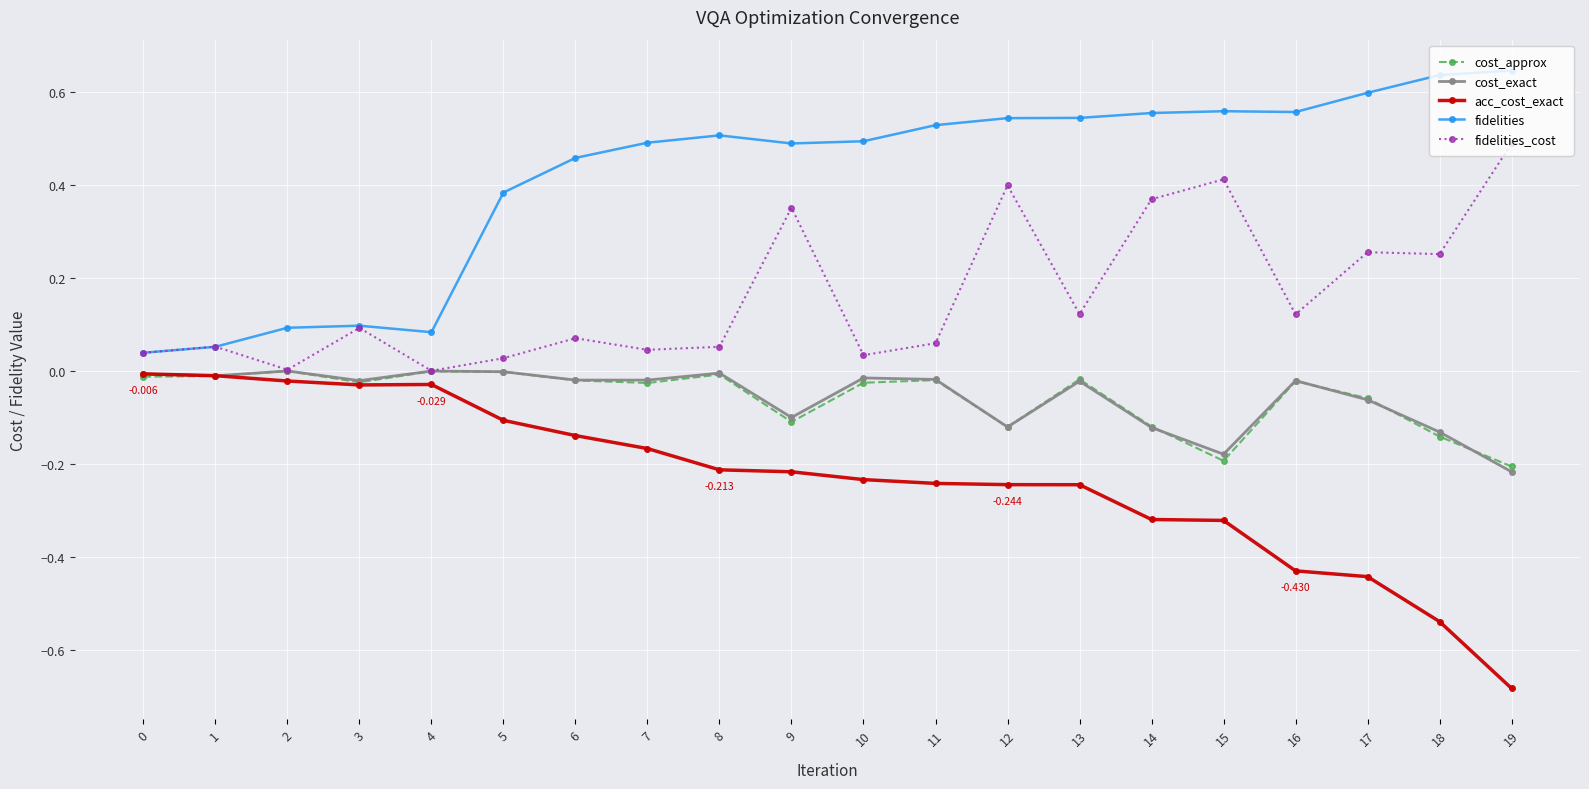

True or false: cost_exact and fidelities intersect in this chart.

False